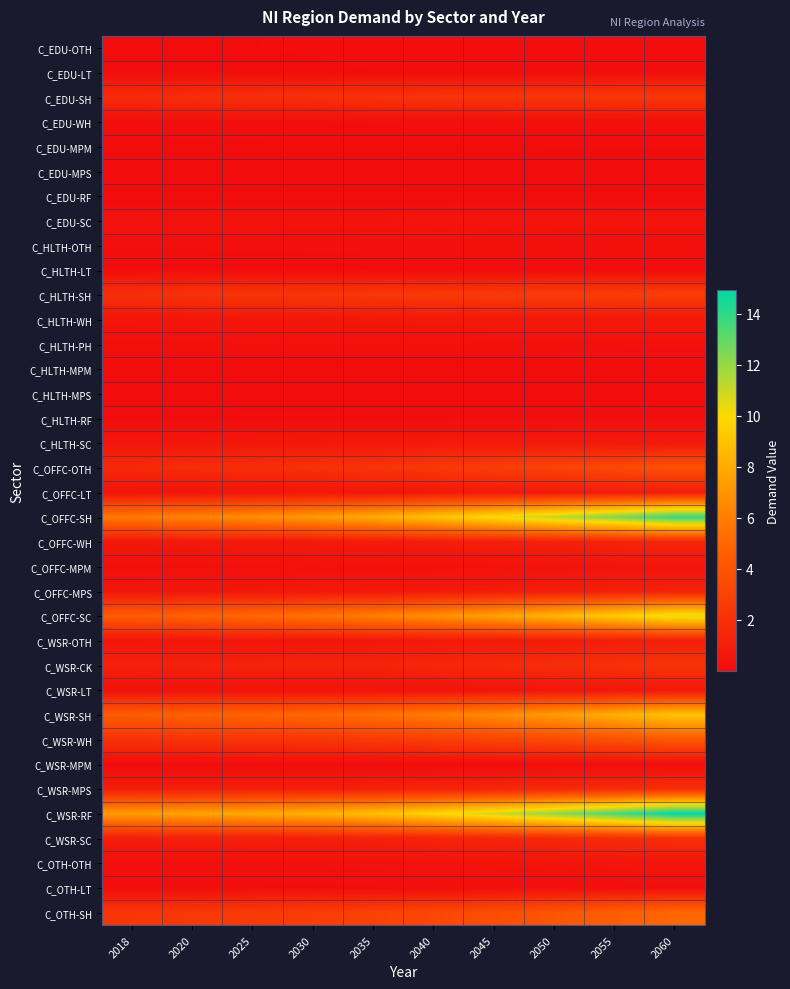

Which series has the largest range (max minus min)?

C_OFFC-SH